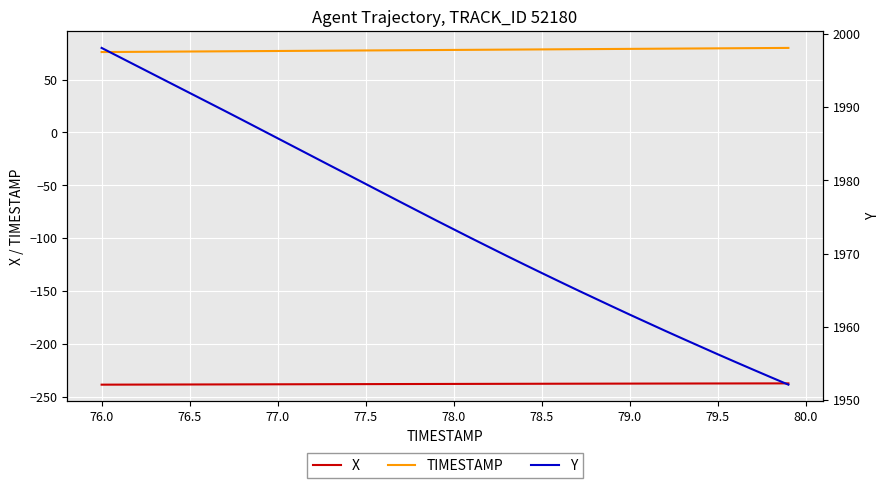

List the series in order of their peak value, highest first.

Y, TIMESTAMP, X